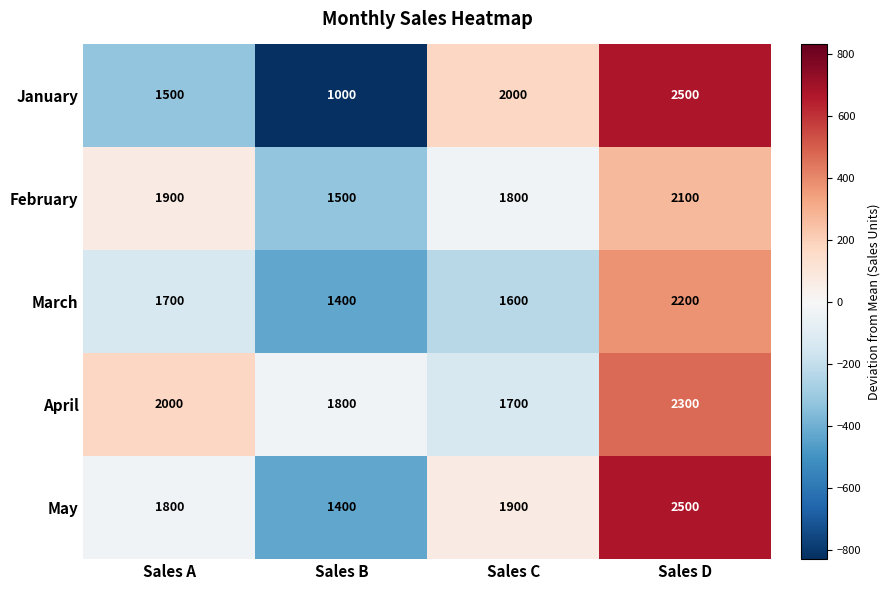

Rank the categories by April value from highest to lowest.

Sales D, Sales A, Sales B, Sales C